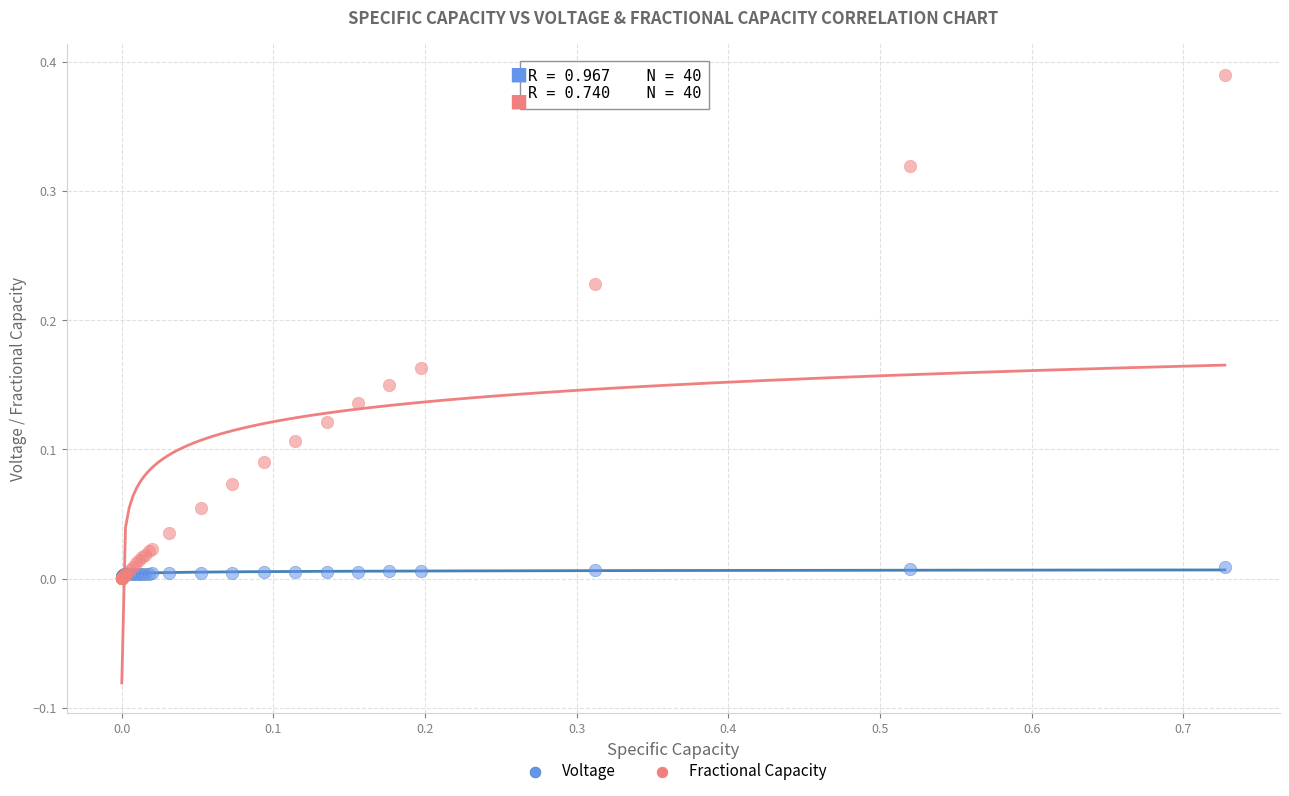

Which series contains the highest Y value?

Fractional Capacity